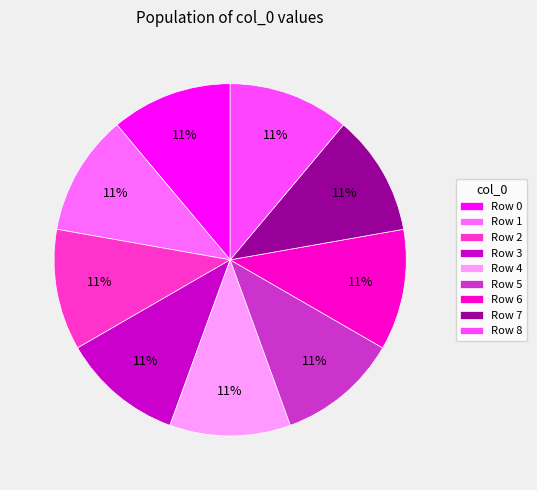

How many segments does this pie chart have?

9